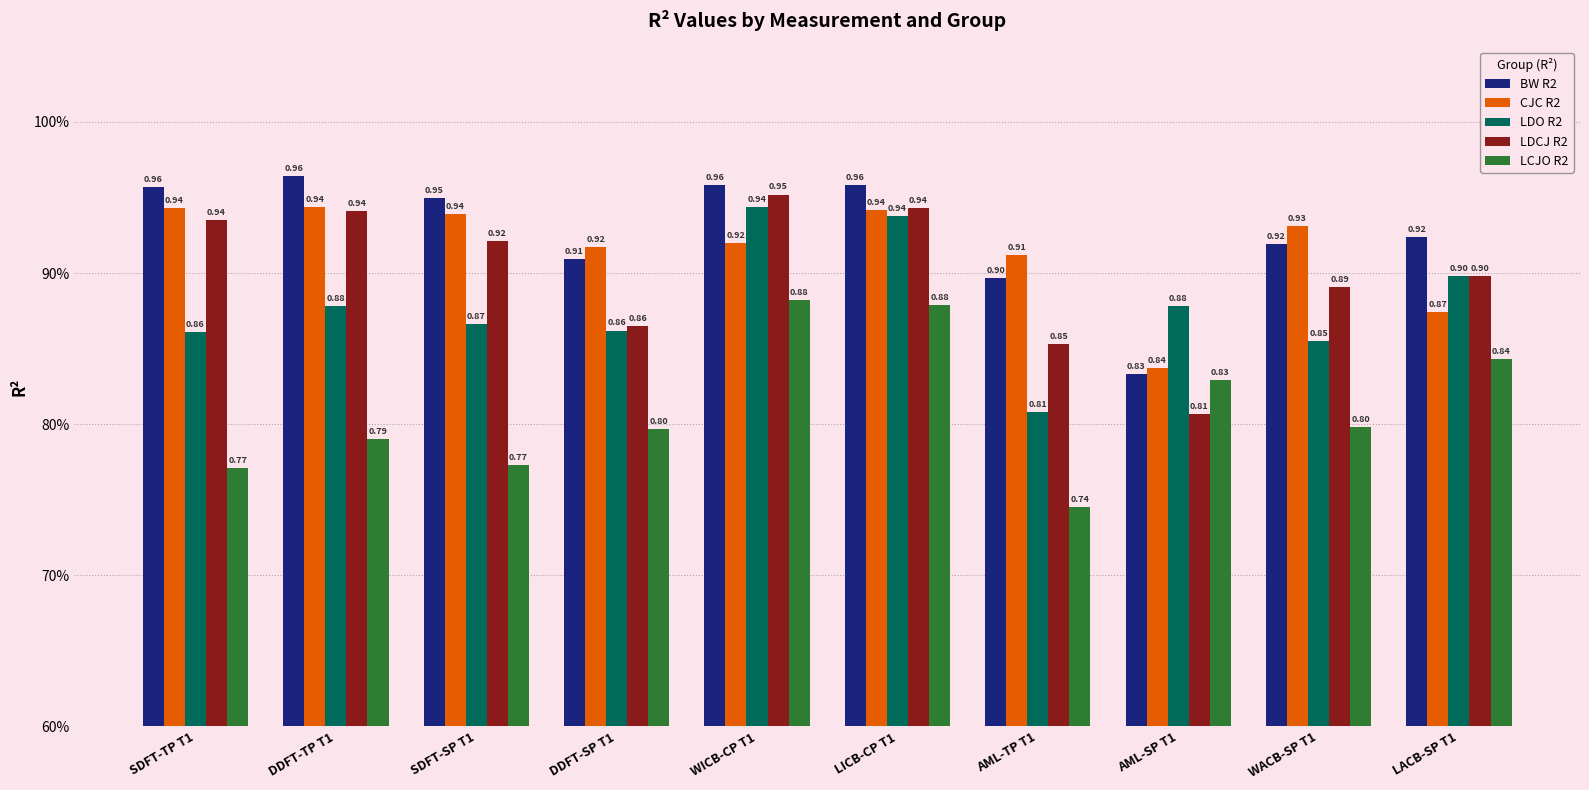

Between DDFT-TP T1 and AML-TP T1, which series saw the biggest shift?

LDCJ R2